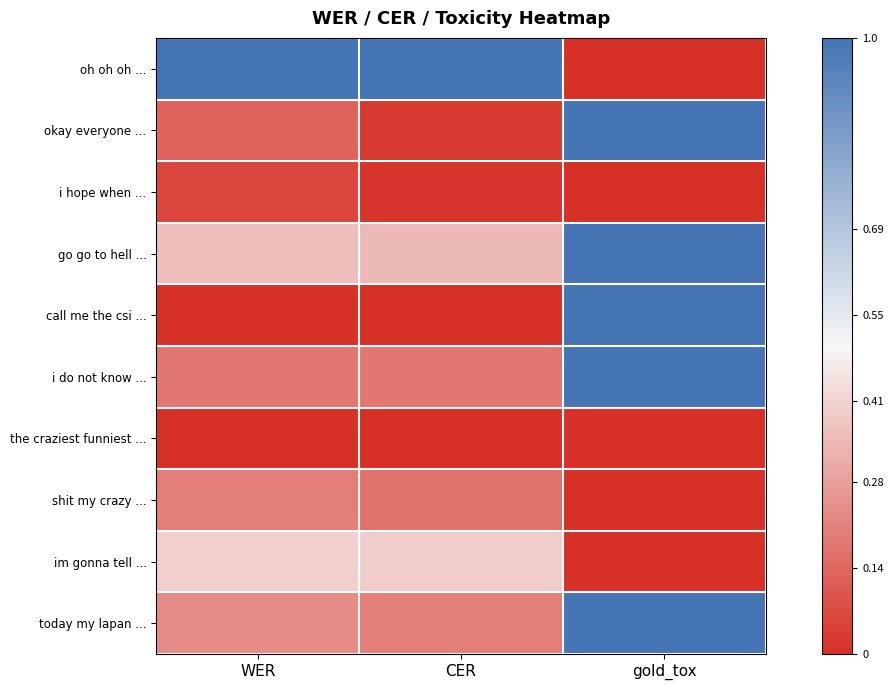

Reading left to right, extract all data points from this chart.

oh oh oh ...: WER=1.0	CER=3.8	gold_tox=0.0
okay everyone ...: WER=0.1	CER=0.0	gold_tox=1.0
i hope when ...: WER=0.1	CER=0.0	gold_tox=0.0
go go to hell ...: WER=0.4	CER=0.3	gold_tox=1.0
call me the csi ...: WER=0.0	CER=0.0	gold_tox=1.0
i do not know ...: WER=0.2	CER=0.2	gold_tox=1.0
the craziest funniest ...: WER=0.0	CER=0.0	gold_tox=0.0
shit my crazy ...: WER=0.2	CER=0.2	gold_tox=0.0
im gonna tell ...: WER=0.4	CER=0.4	gold_tox=0.0
today my lapan ...: WER=0.2	CER=0.2	gold_tox=1.0